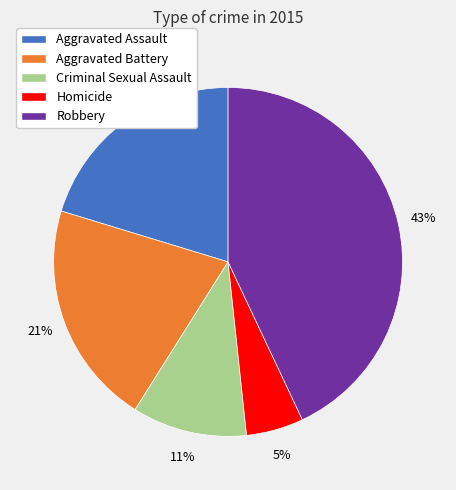

What percentage is the Aggravated Assault slice, to the nearest percent?

20%